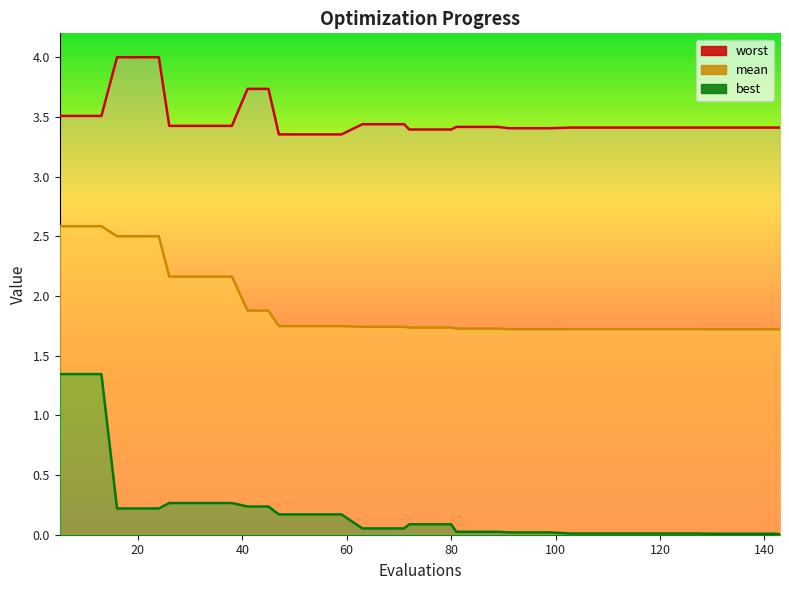

Count the number of data series in this chart.

3